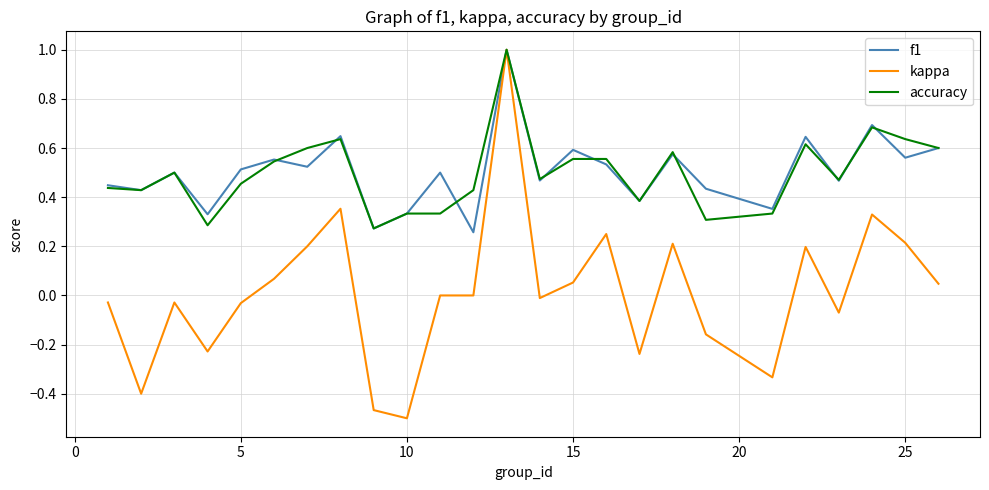

What is the sum of all f1 values?

12.6